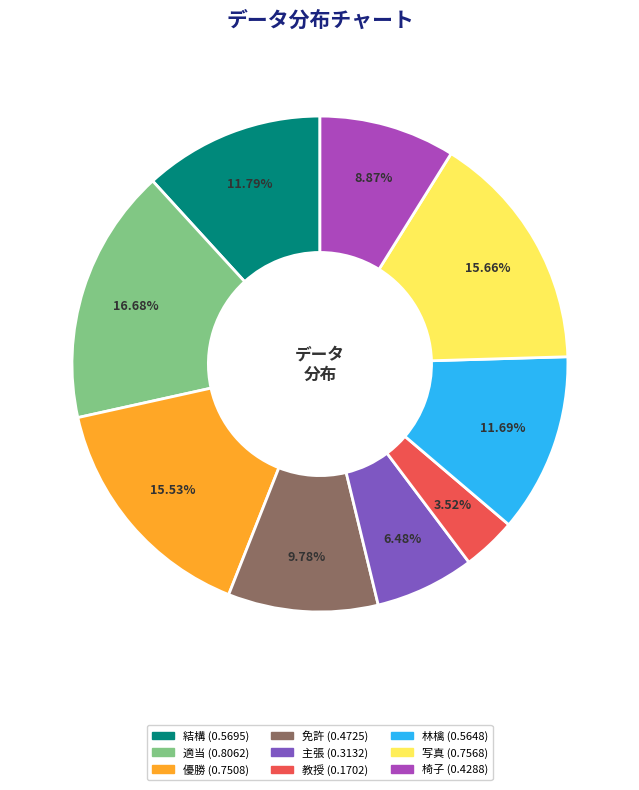

How many slices are in this pie chart?

9